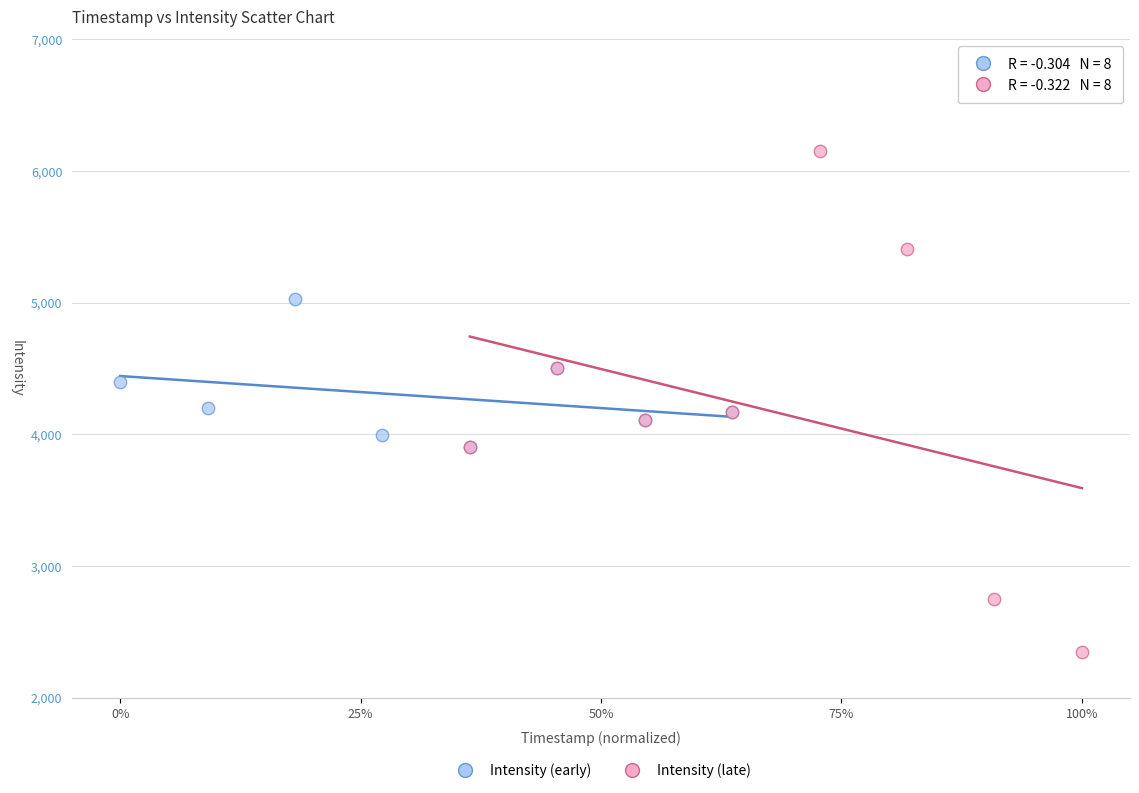

Which series has the largest Y range (max minus min)?

Intensity (late)